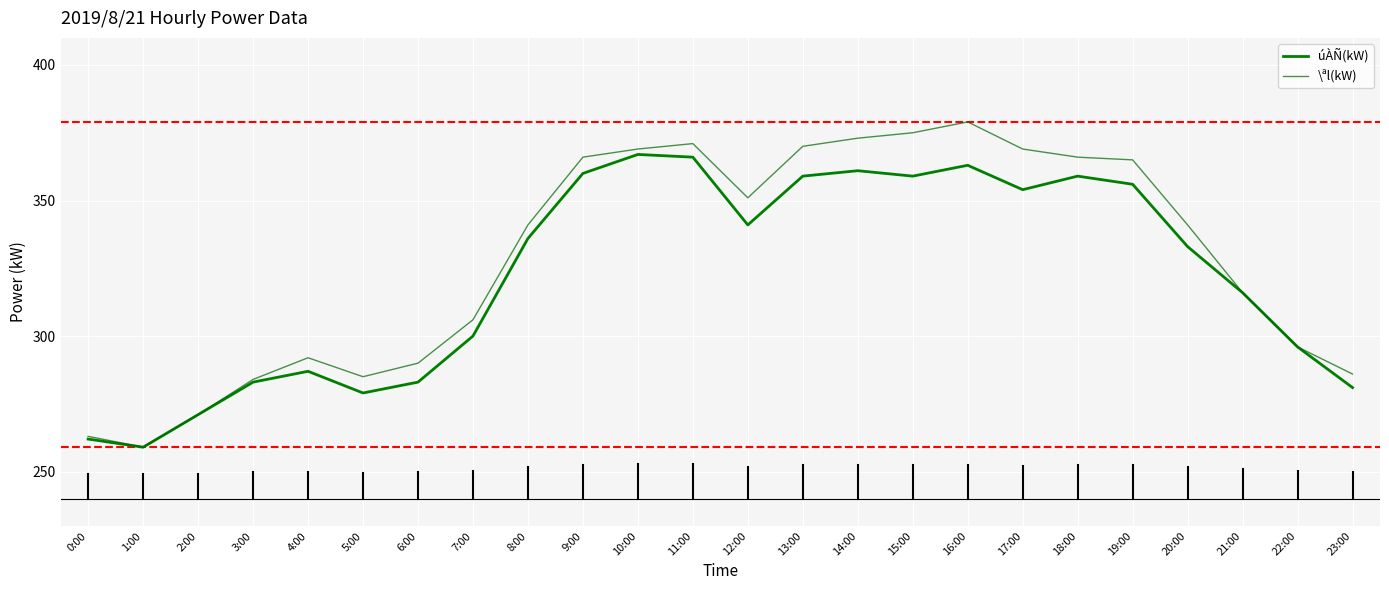

Does the chart have visible grid lines?

Yes